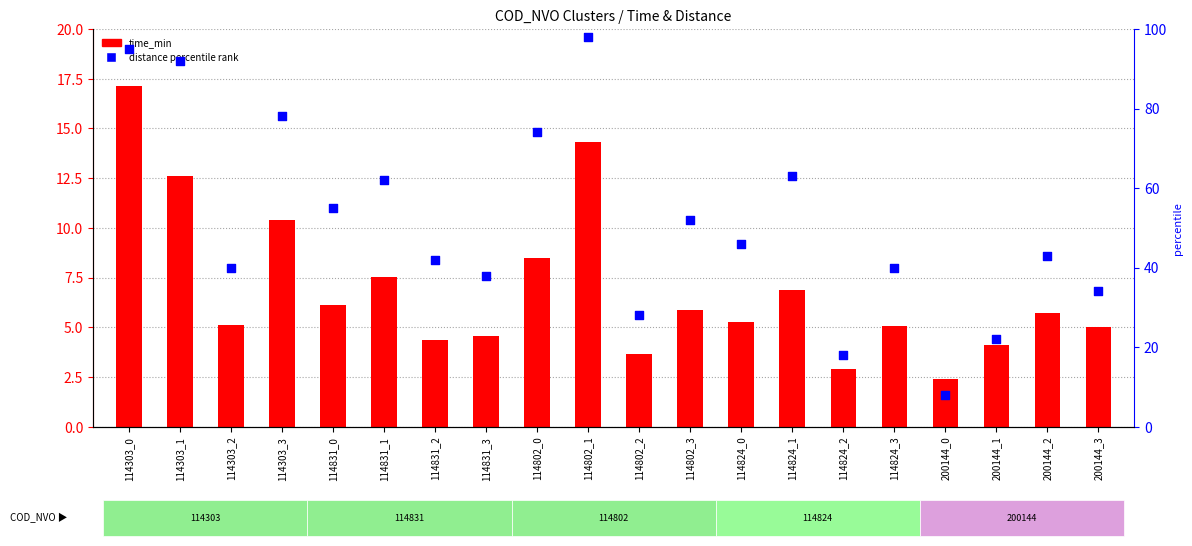

Which series contains the highest Y value?

distance percentile rank